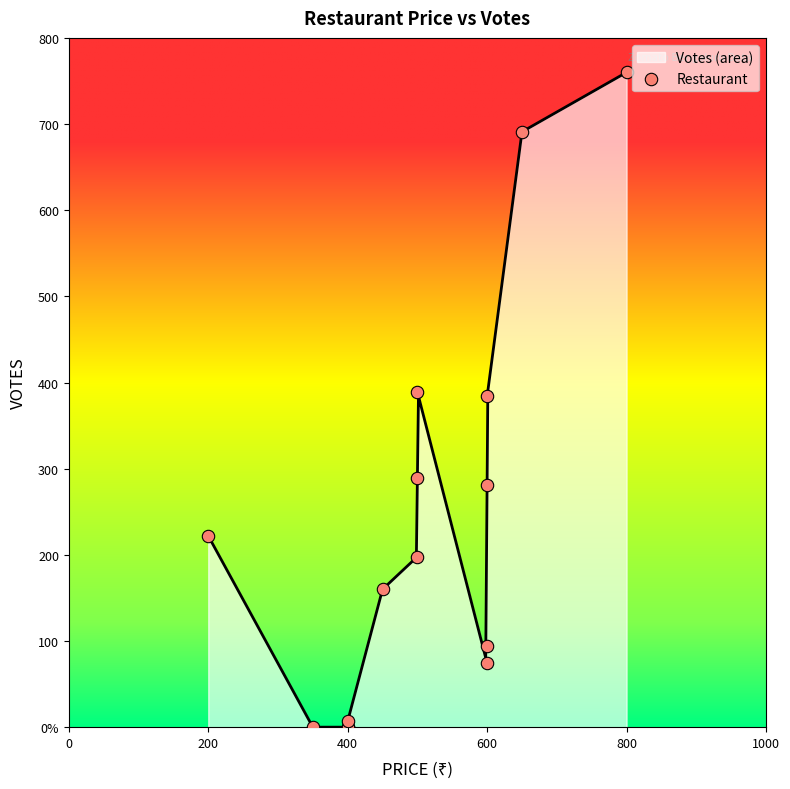

Between 1000 and 200, which is larger?

1000